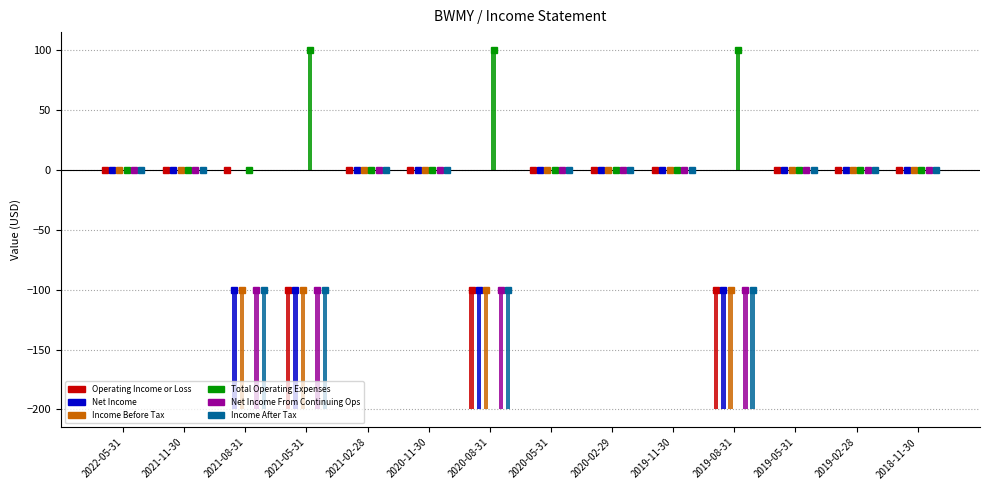

Rank the series by their maximum value, from highest to lowest.

Total Operating Expenses, Operating Income or Loss, Net Income, Income Before Tax, Net Income From Continuing Ops, Income After Tax